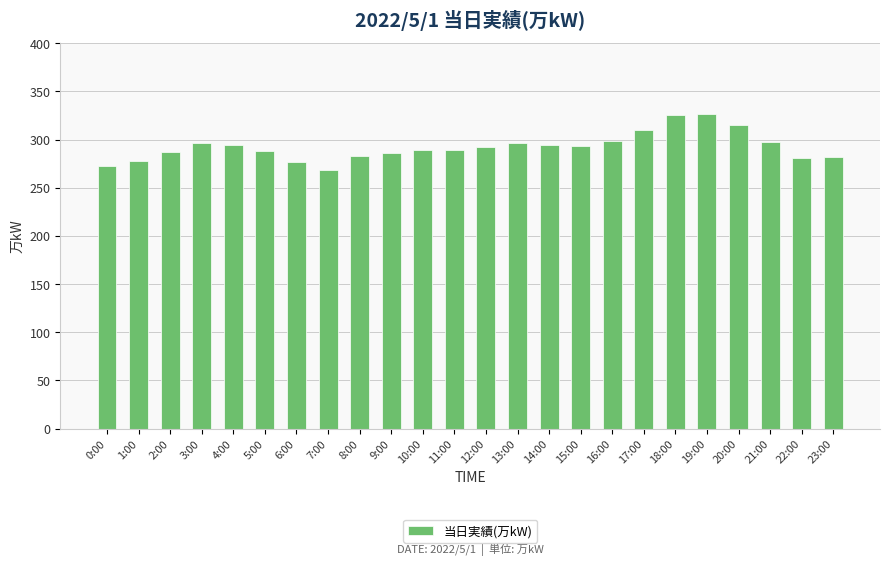

How many series are shown in this chart?

1